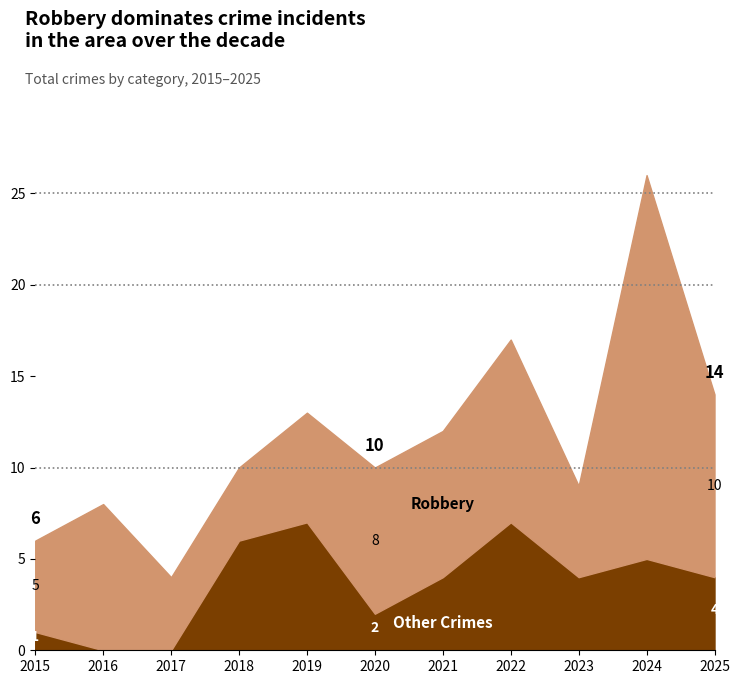

What is the difference between the second highest and second lowest values in the Robbery series?

6